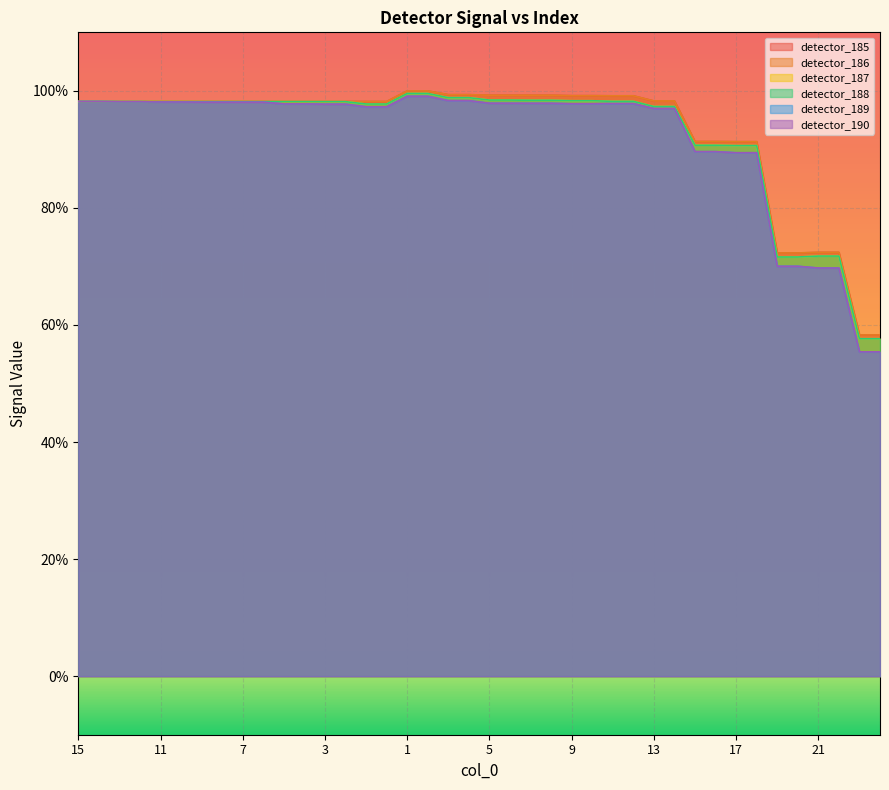

Is the value of detector_189 at 12 greater than the value of detector_188 at 11?

No